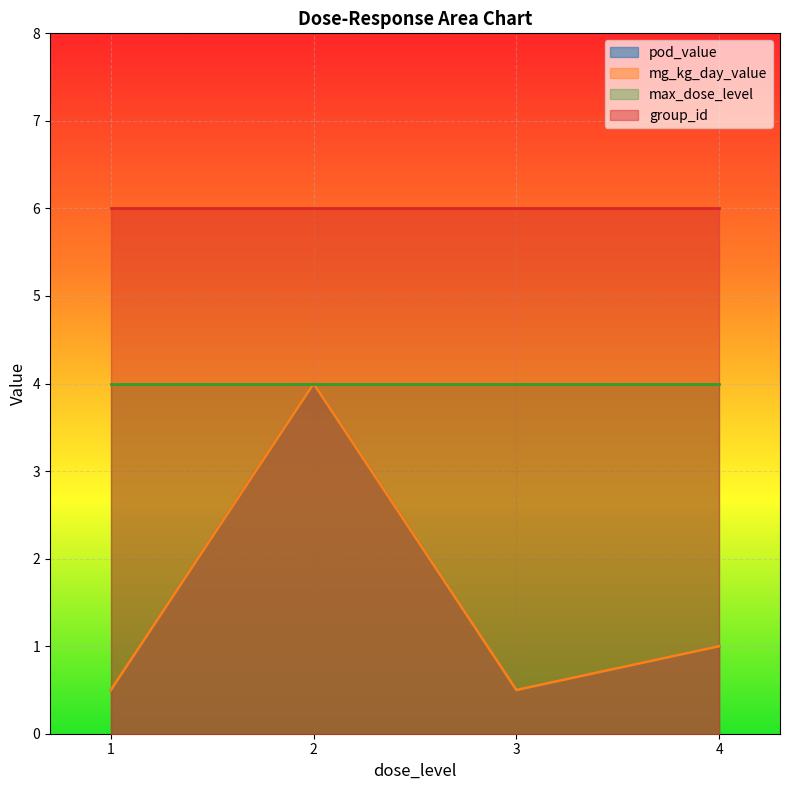

True or false: pod_value has more than 2 interior local peaks.

False